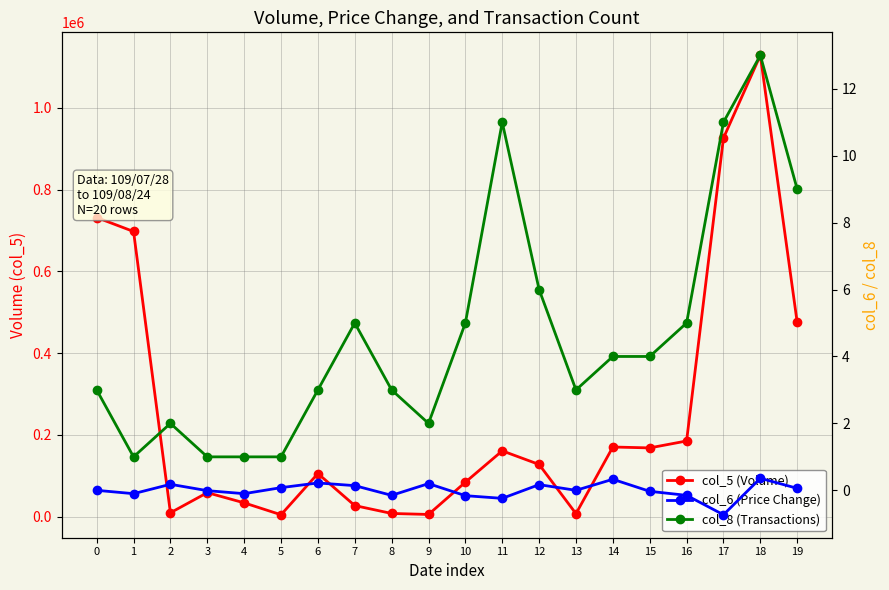

List the labels in order of col_8 (Transactions) value, largest first.

18, 11, 17, 19, 12, 7, 10, 16, 14, 15, 0, 6, 8, 13, 2, 9, 1, 3, 4, 5